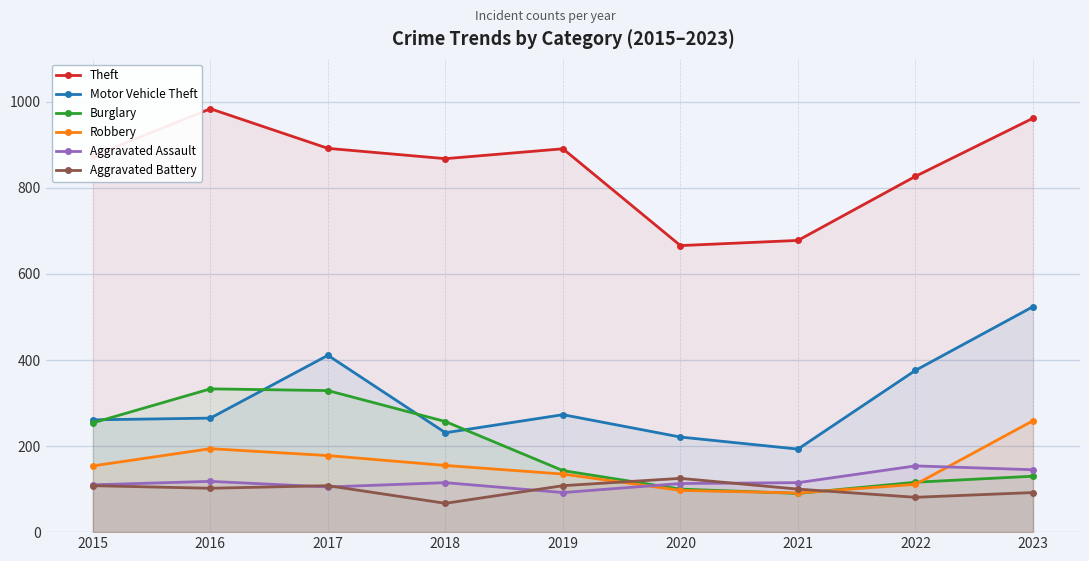

Count the number of data series in this chart.

6